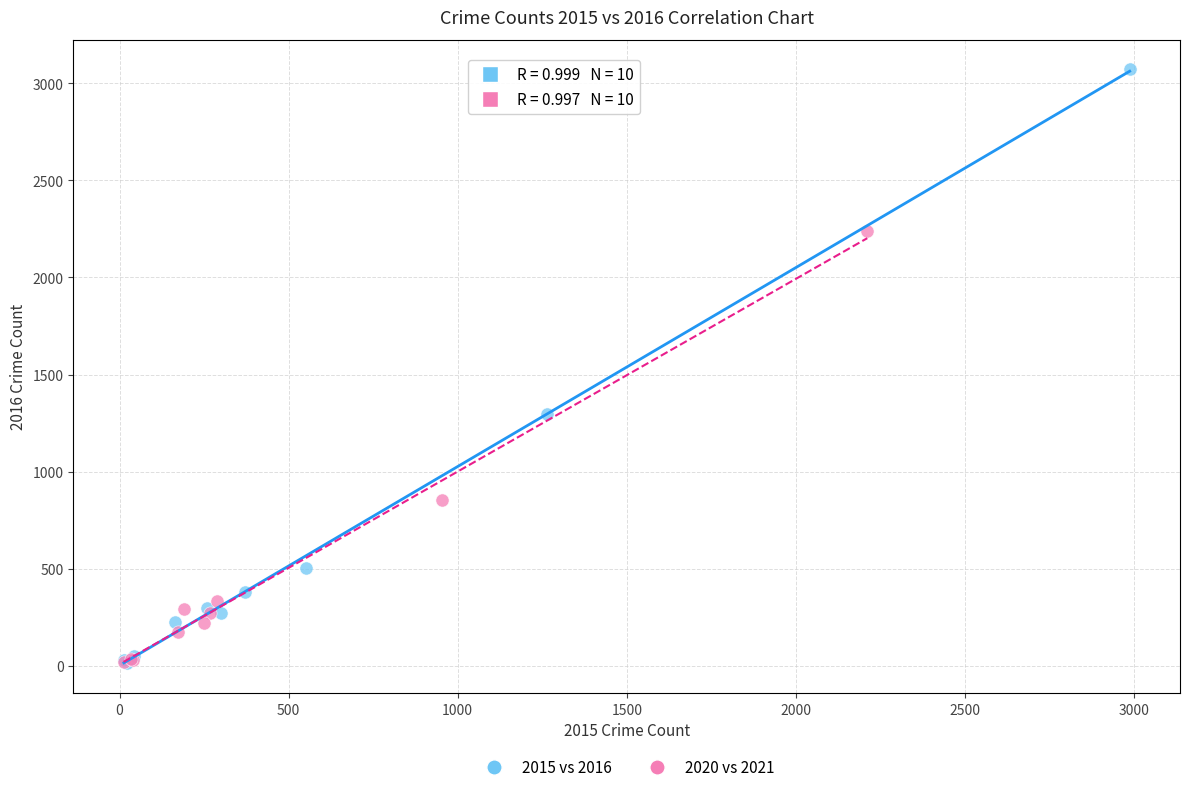

Which series reaches the maximum Y coordinate?

2015 vs 2016